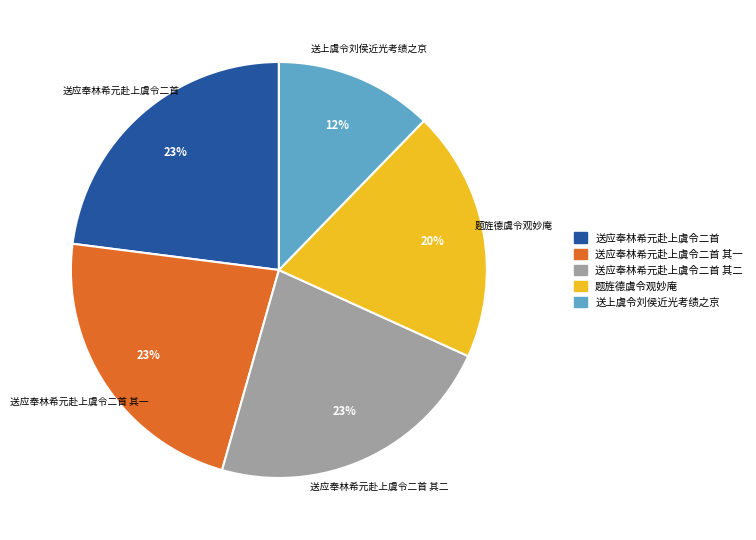

To the nearest percent, what is the difference between the largest and smallest slice percentages?

11%